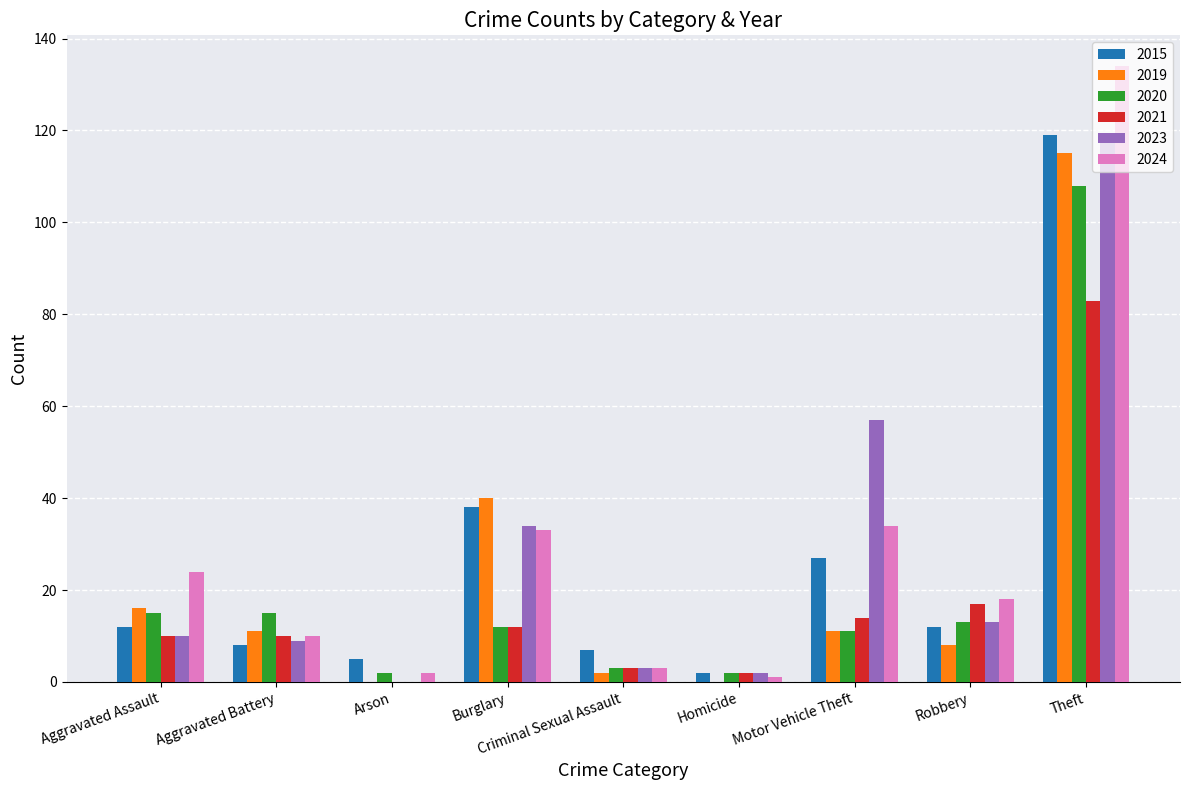

Reading right to left, transcribe all the data shown in this chart.

2015: Theft=119	Robbery=12	Motor Vehicle Theft=27	Homicide=2	Criminal Sexual Assault=7	Burglary=38	Arson=5	Aggravated Battery=8	Aggravated Assault=12
2019: Theft=115	Robbery=8	Motor Vehicle Theft=11	Homicide=0	Criminal Sexual Assault=2	Burglary=40	Arson=0	Aggravated Battery=11	Aggravated Assault=16
2020: Theft=108	Robbery=13	Motor Vehicle Theft=11	Homicide=2	Criminal Sexual Assault=3	Burglary=12	Arson=2	Aggravated Battery=15	Aggravated Assault=15
2021: Theft=83	Robbery=17	Motor Vehicle Theft=14	Homicide=2	Criminal Sexual Assault=3	Burglary=12	Arson=0	Aggravated Battery=10	Aggravated Assault=10
2023: Theft=118	Robbery=13	Motor Vehicle Theft=57	Homicide=2	Criminal Sexual Assault=3	Burglary=34	Arson=0	Aggravated Battery=9	Aggravated Assault=10
2024: Theft=134	Robbery=18	Motor Vehicle Theft=34	Homicide=1	Criminal Sexual Assault=3	Burglary=33	Arson=2	Aggravated Battery=10	Aggravated Assault=24